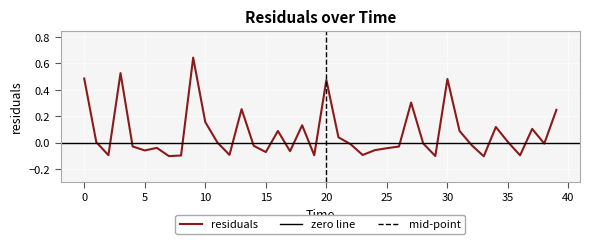

How many positive values are there?

18